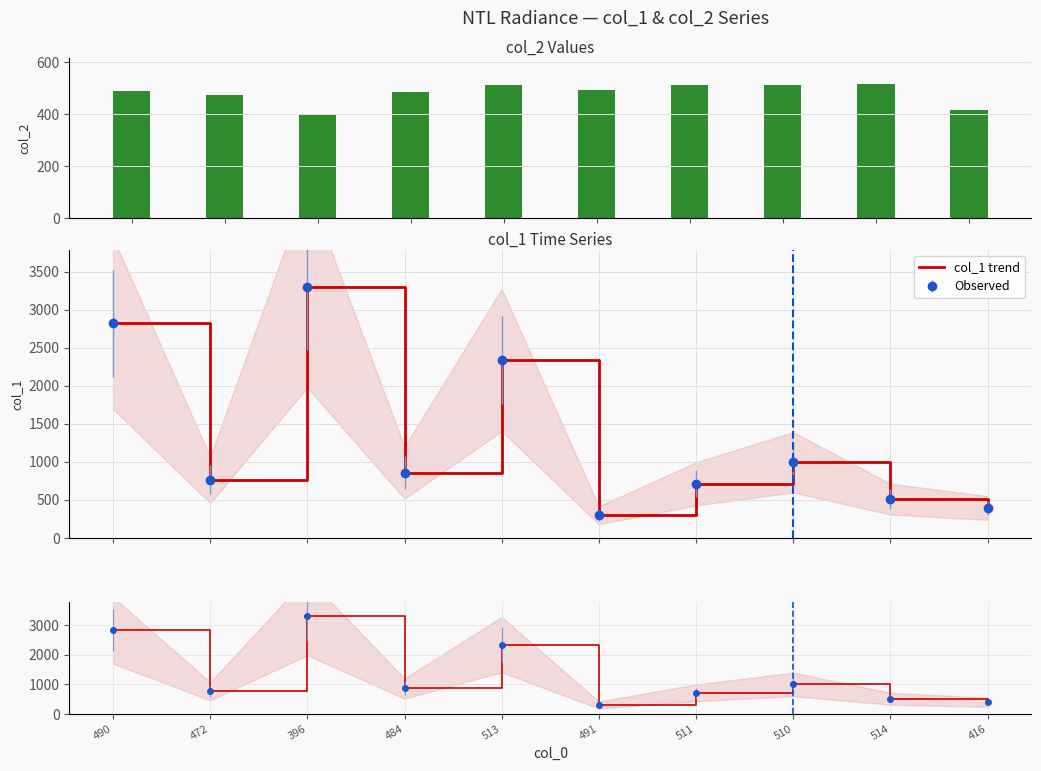

What is the value of the col_2 bar at the 6th from the left?

491